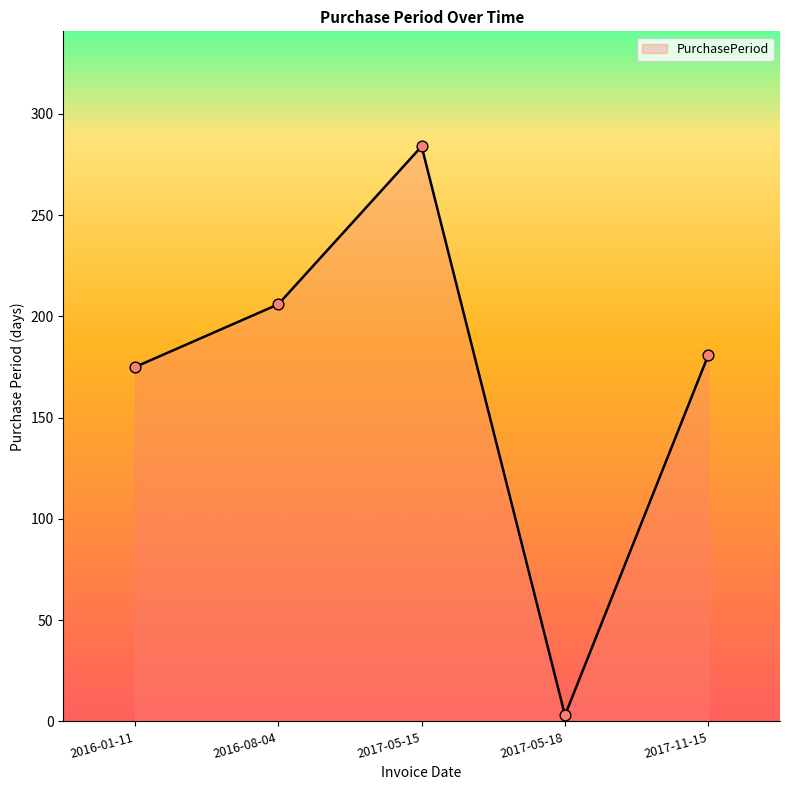

What is the change in value from 2016-08-04 to 2017-11-15?

-25